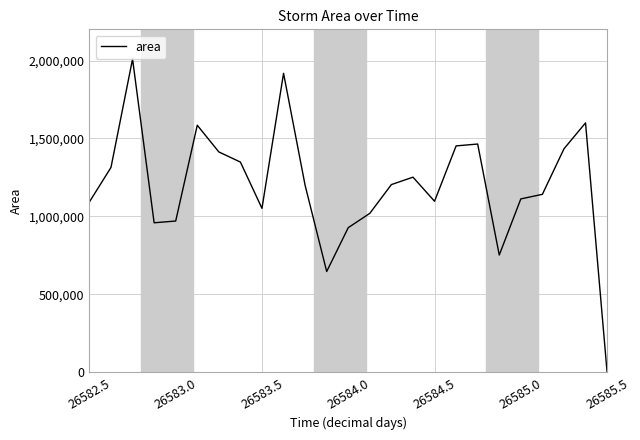

What is the difference between the maximum and minimum values?

2009375